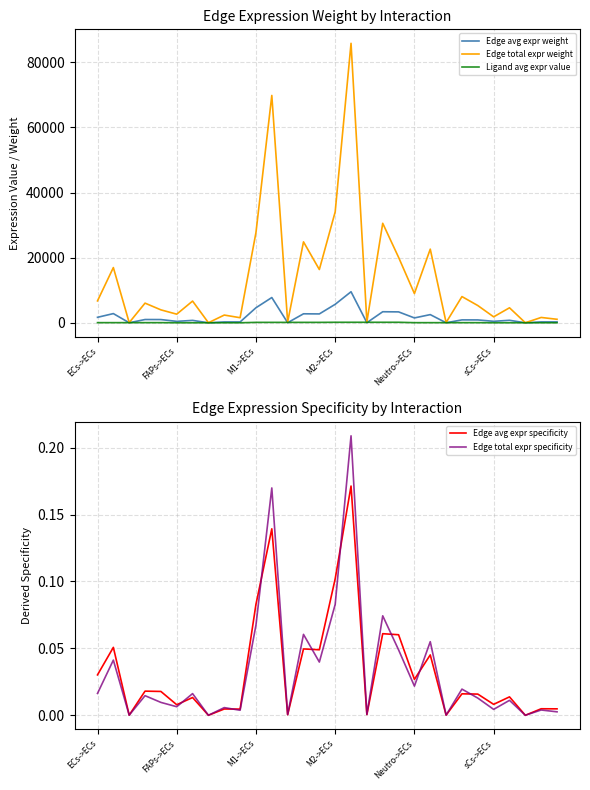

Between sCs->ECs and ECs->ECs, which is larger?

ECs->ECs